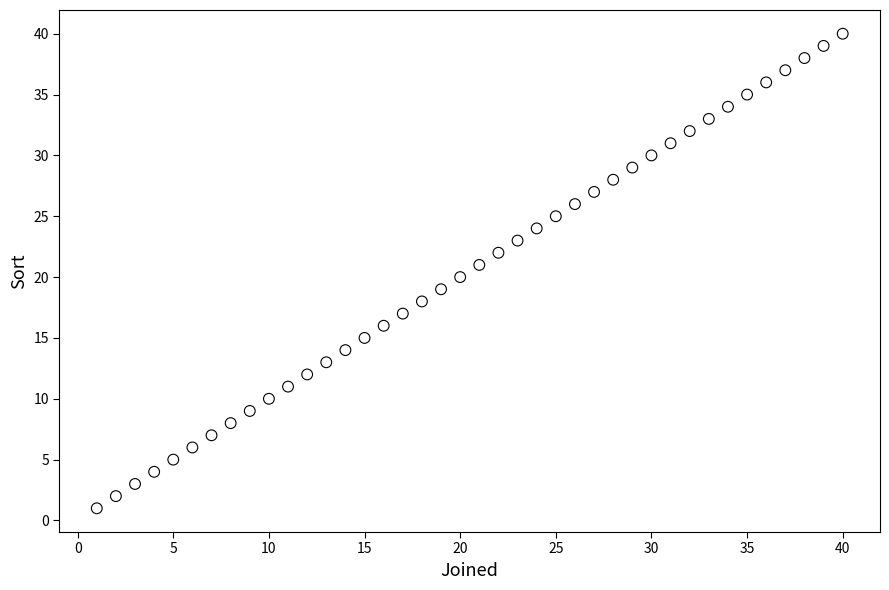

What is the range of Y values (max minus min)?

39